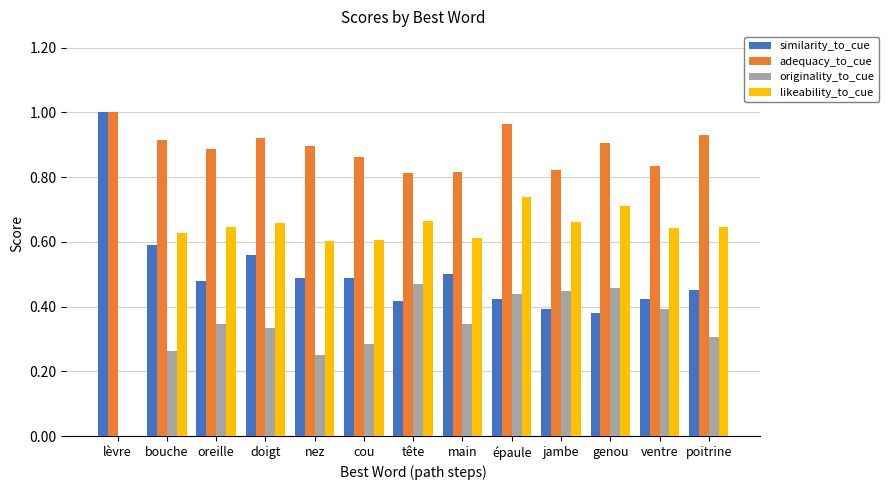

Which label corresponds to the largest value in the chart?

lèvre